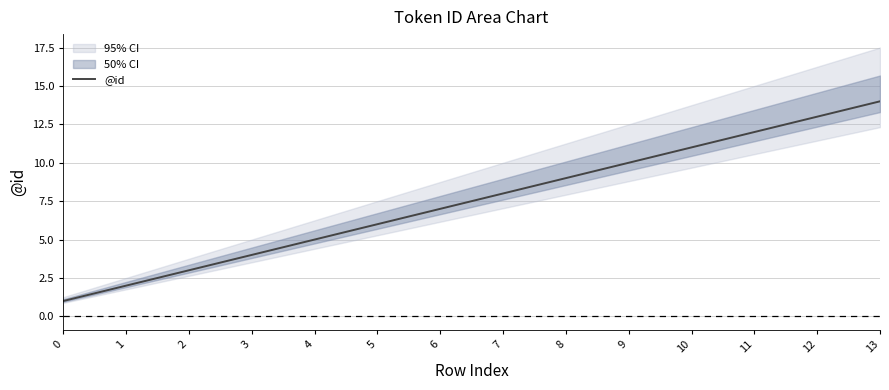

What is the value of the 2nd point from the left?

2